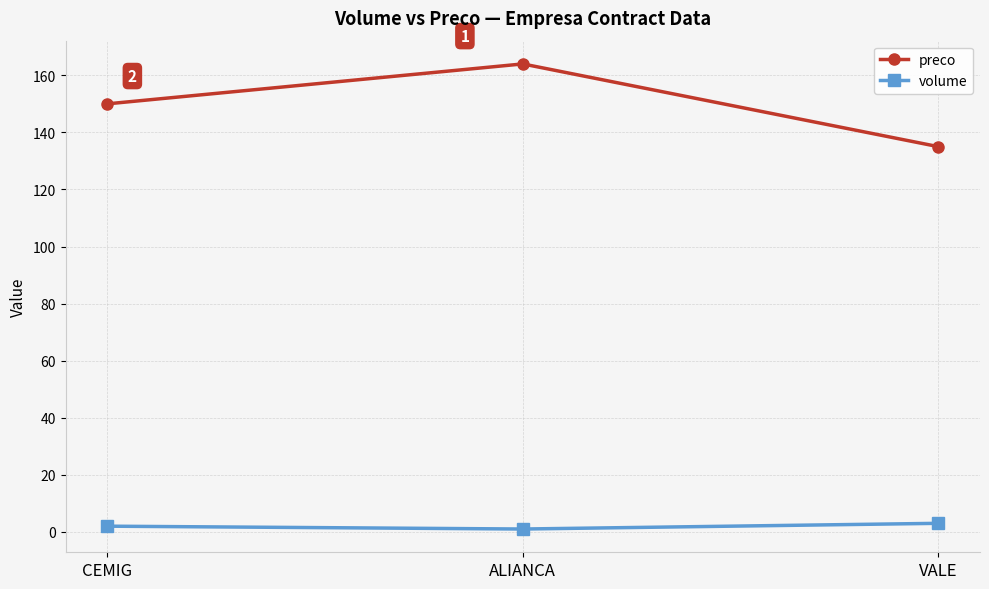

Which series has the largest total across all categories?

preco